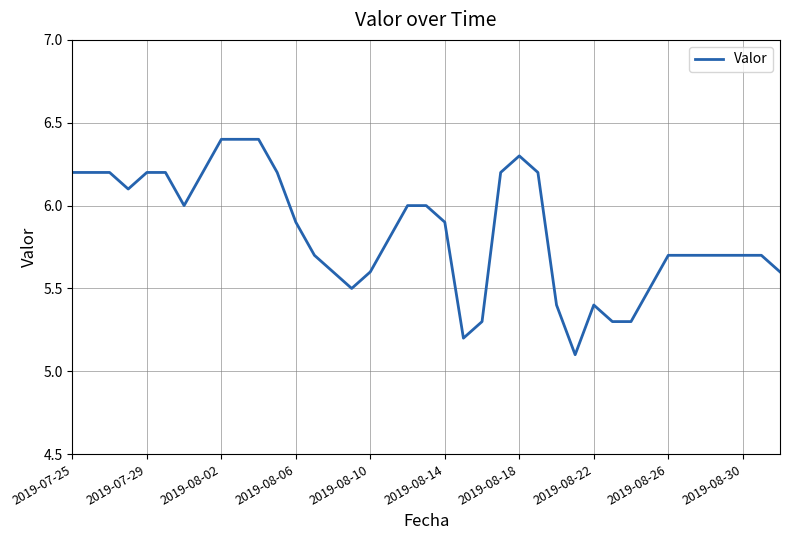

Reading left to right, transcribe all the data shown in this chart.

6.2	6.2	6.2	6.1	6.2	6.2	6.0	6.2	6.4	6.4	6.4	6.2	5.9	5.7	5.6	5.5	5.6	5.8	6.0	6.0	5.9	5.2	5.3	6.2	6.3	6.2	5.4	5.1	5.4	5.3	5.3	5.5	5.7	5.7	5.7	5.7	5.7	5.7	5.6